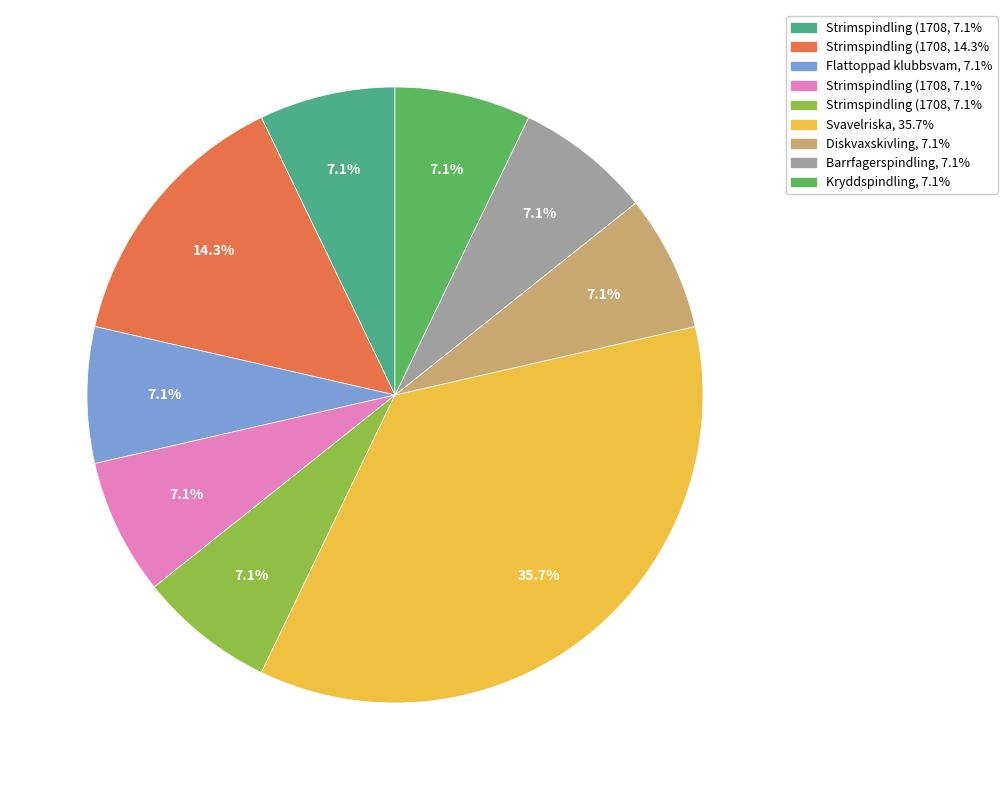

Does any single category account for the majority?

No